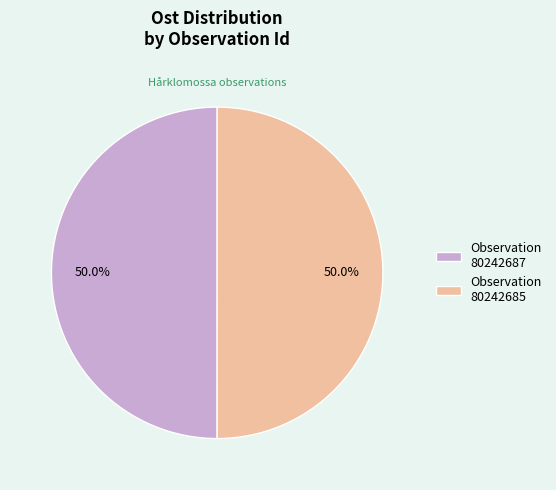

To the nearest percent, what is the average slice percentage?

50%